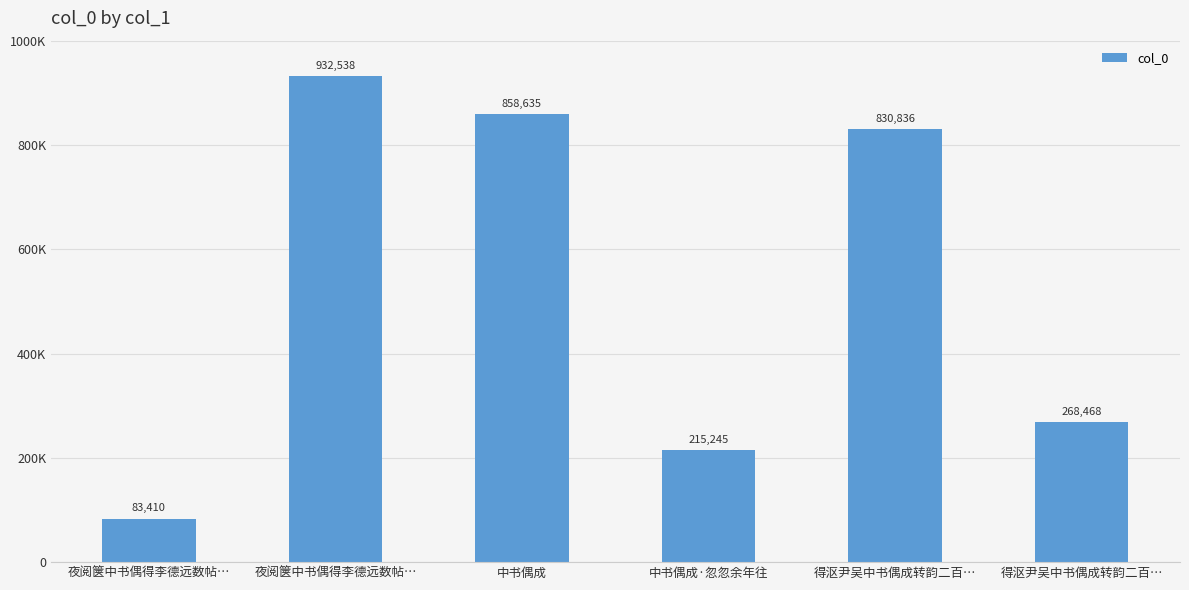

Are the bars horizontal?

No